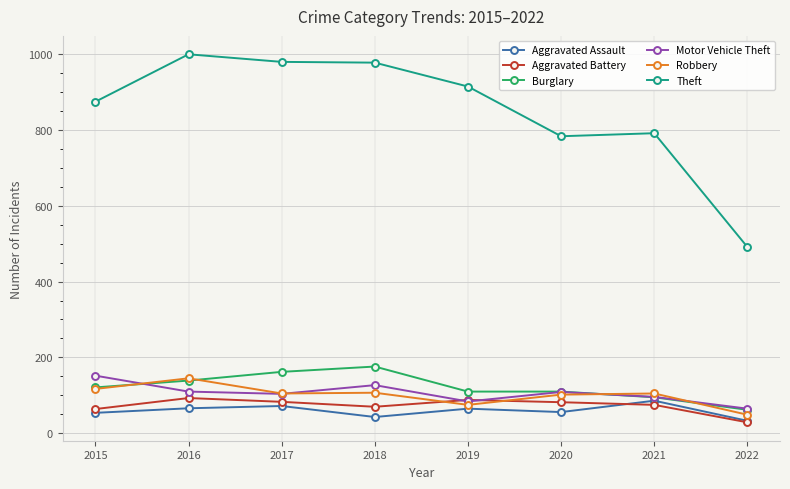

At how many categories does at least one series exceed 526?

7